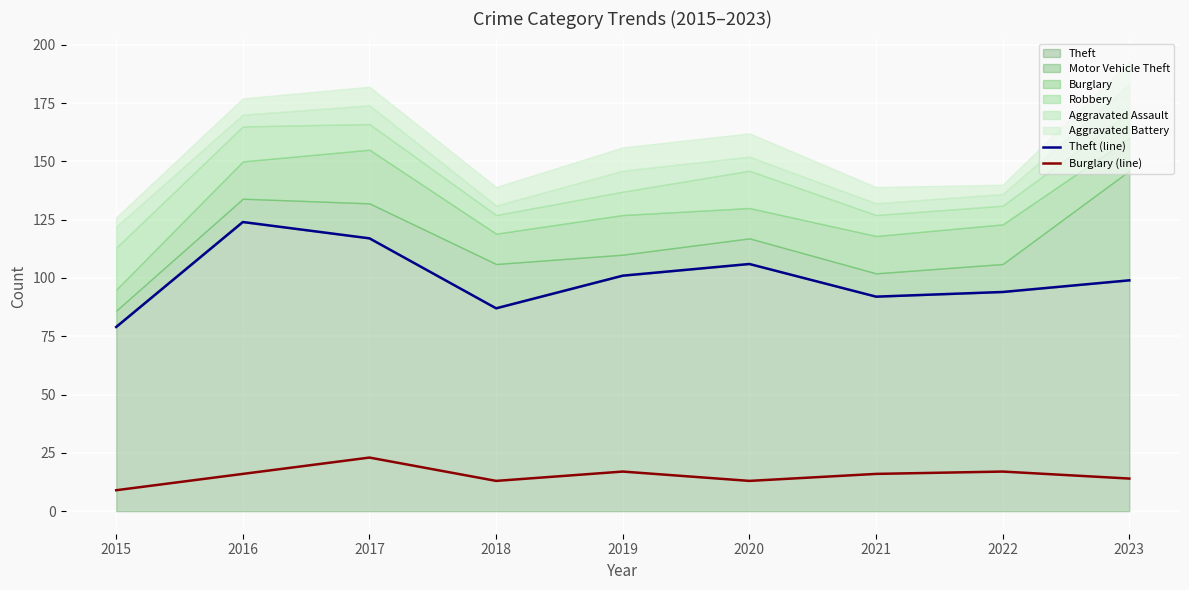

Read the Burglary (line) value at 2021.

16